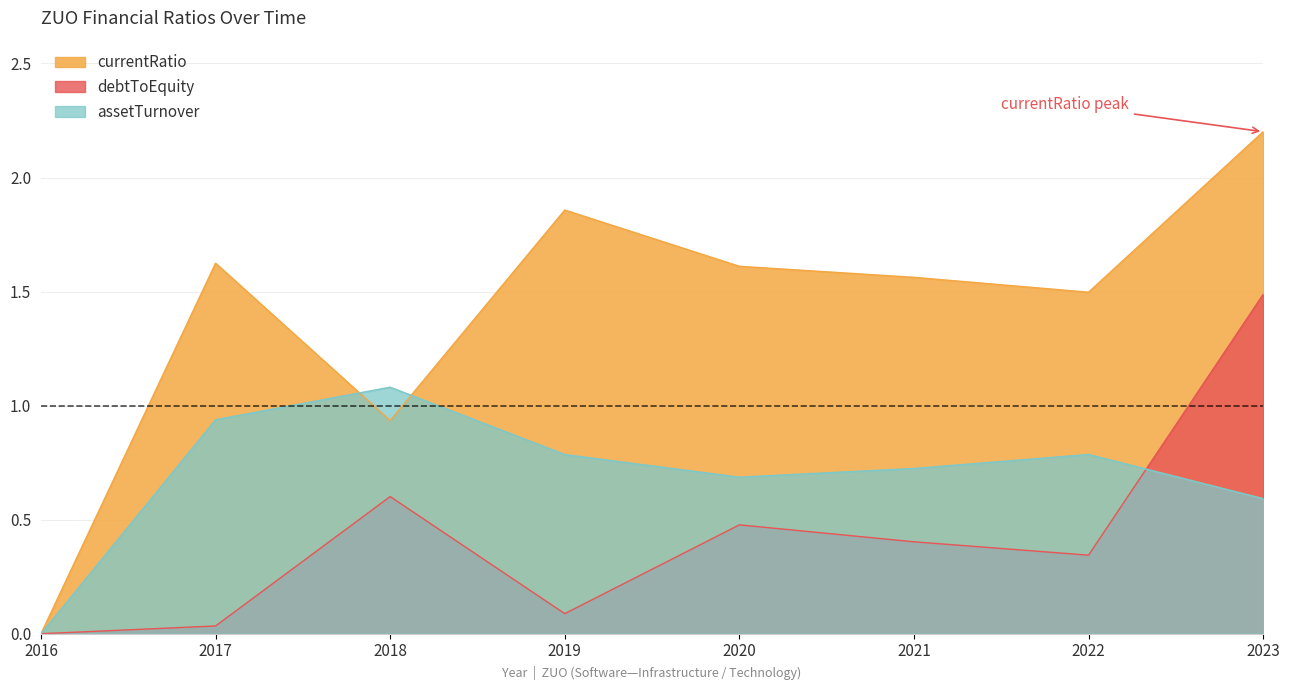

The value of assetTurnover at 2018 is 1.5. True or false?

False